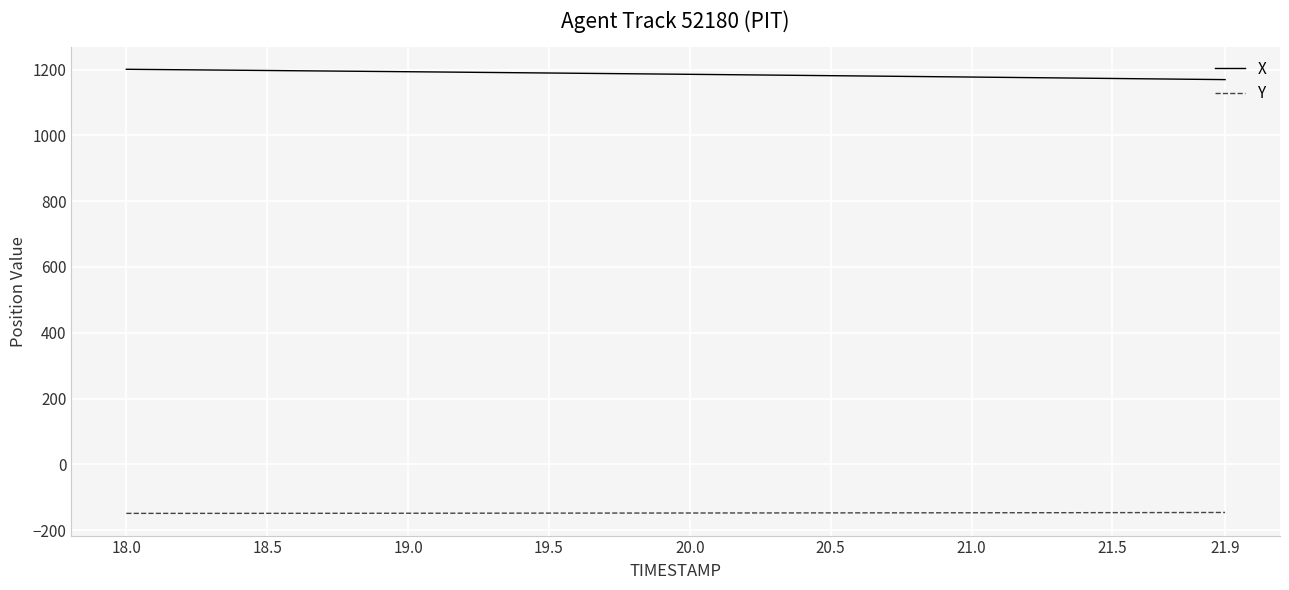

Is this an area chart (filled region under the line)?

No